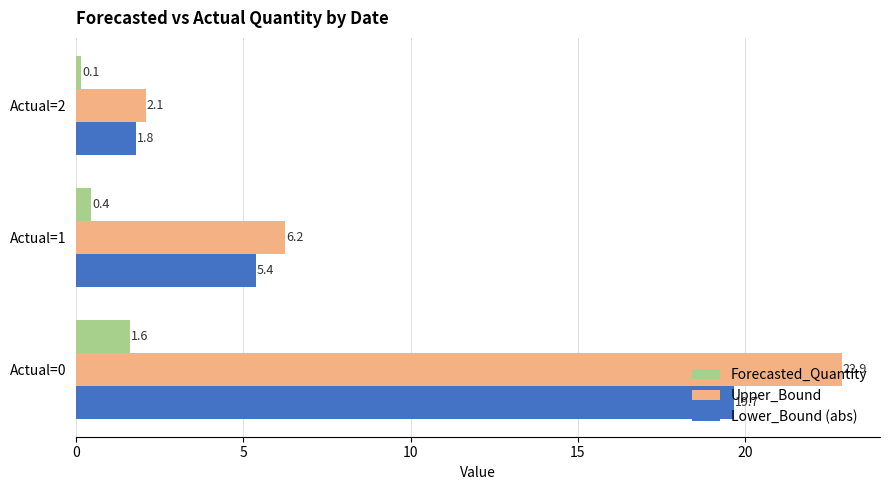

Count the number of data series in this chart.

3